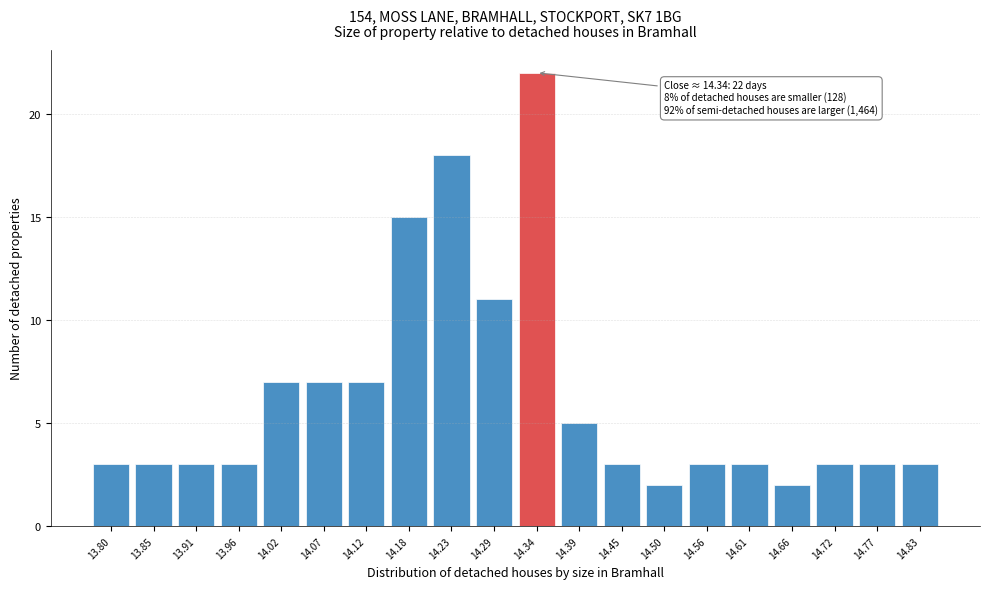

Reading left to right, transcribe all the data shown in this chart.

3	3	3	3	7	7	7	15	18	11	22	5	3	2	3	3	2	3	3	3